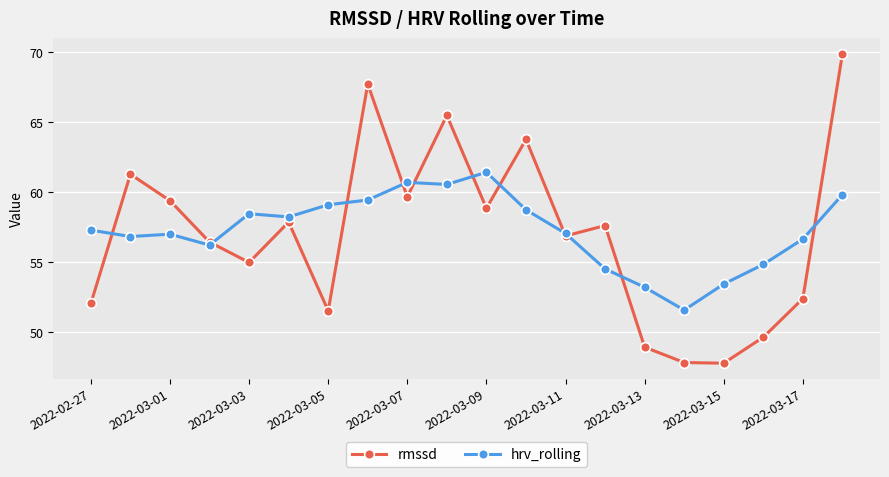

What is the maximum value shown in the chart?

69.9